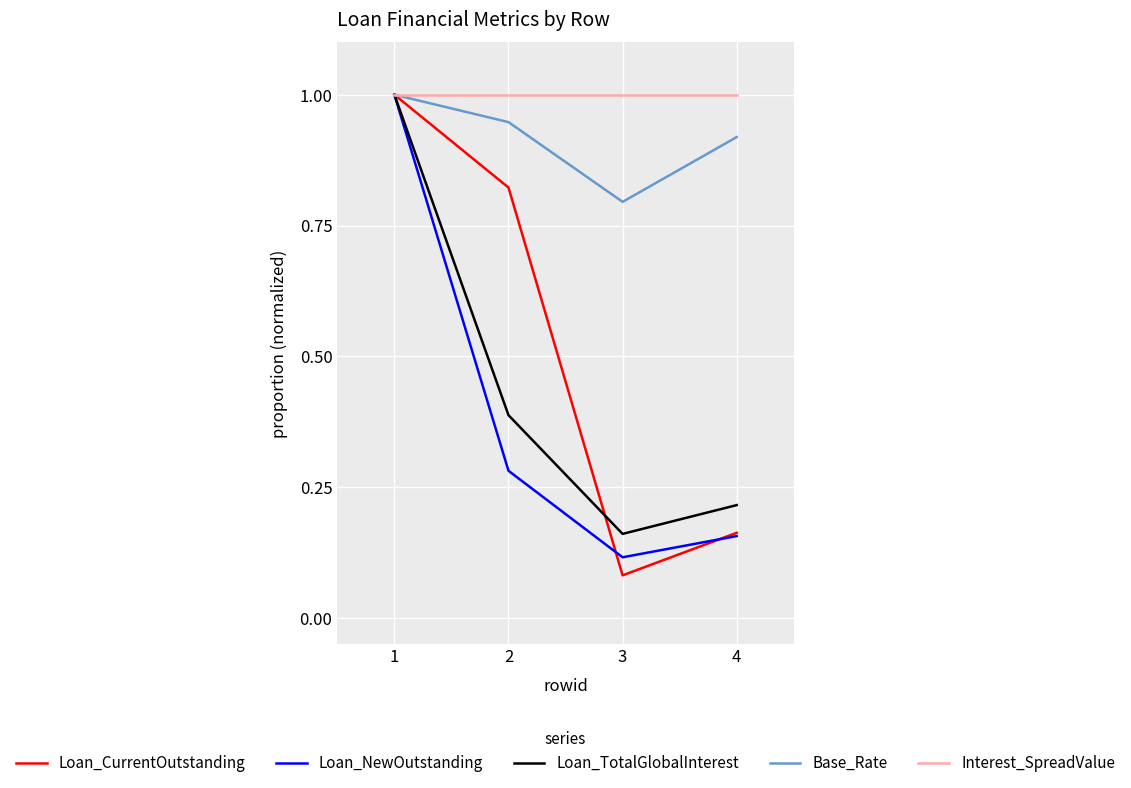

The Loan_TotalGlobalInterest series shows 0.2 at 2. True or false?

False